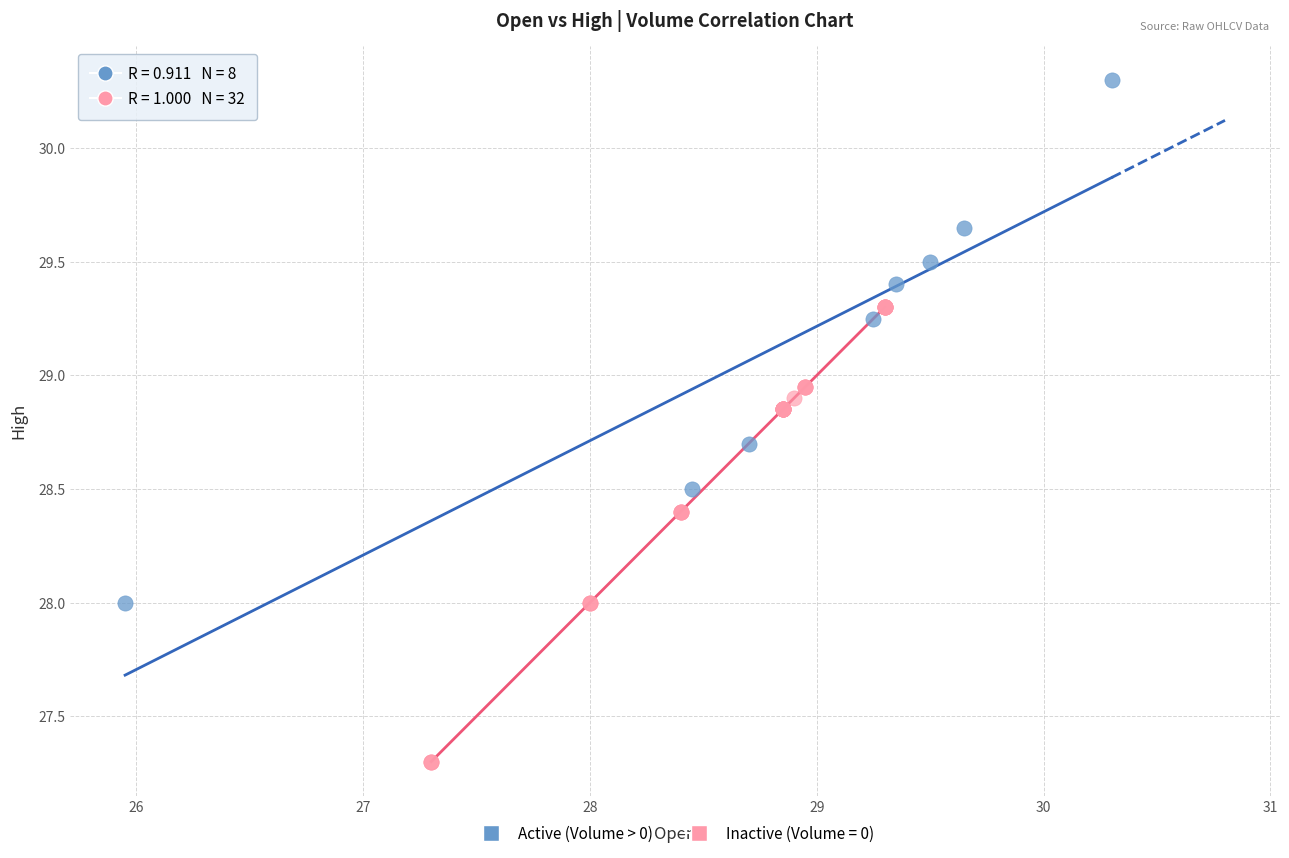

Which series has the largest Y range (max minus min)?

Active (Volume > 0)